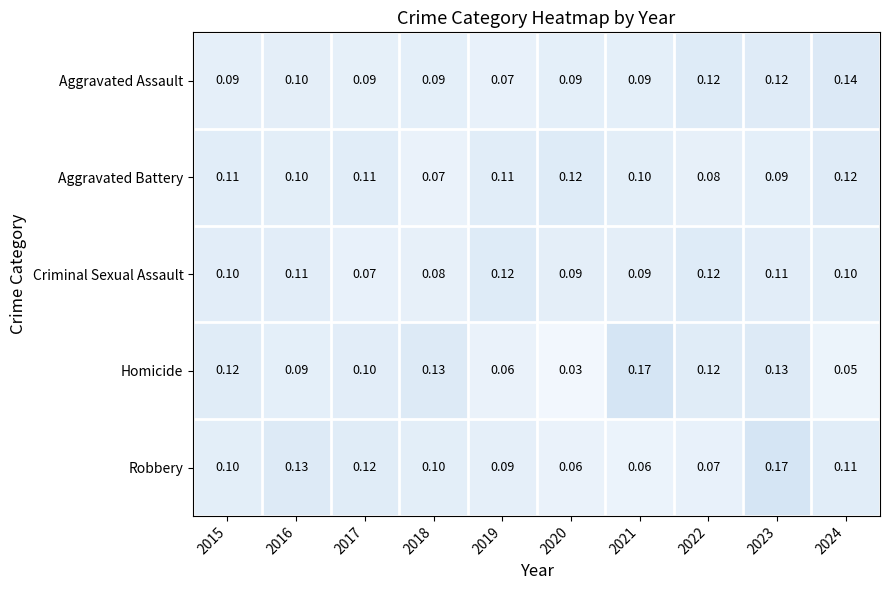

Which series has the largest range (max minus min)?

Homicide